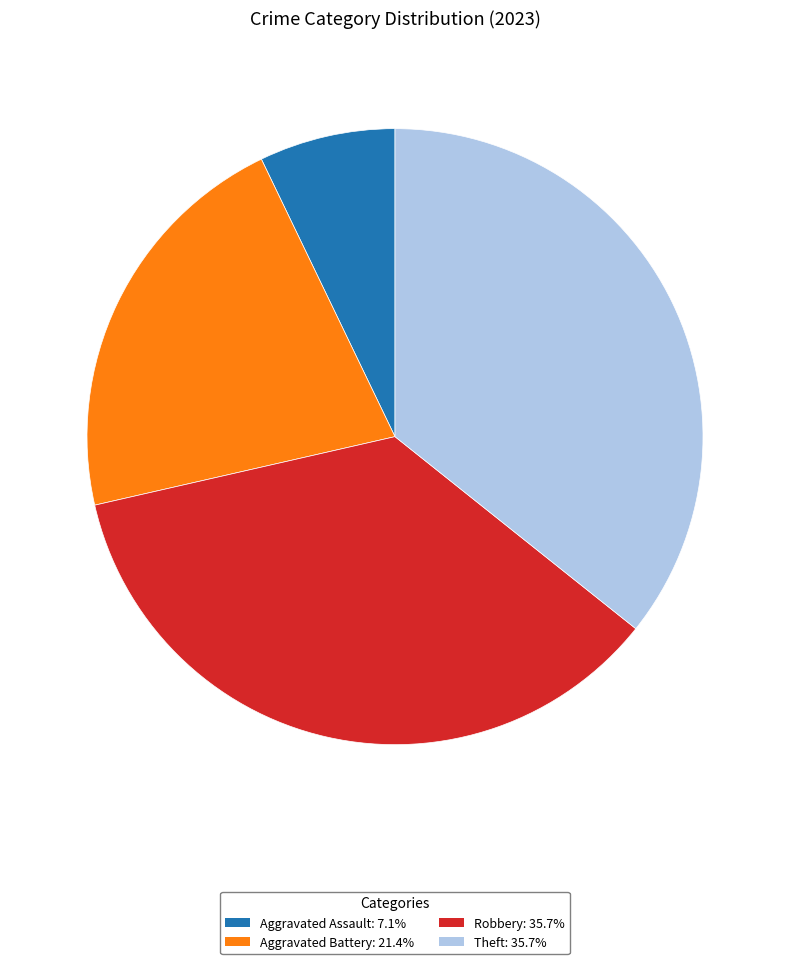

Approximately how many times larger is the value at Robbery: 35.7% compared to Aggravated Assault: 7.1%?

5.0